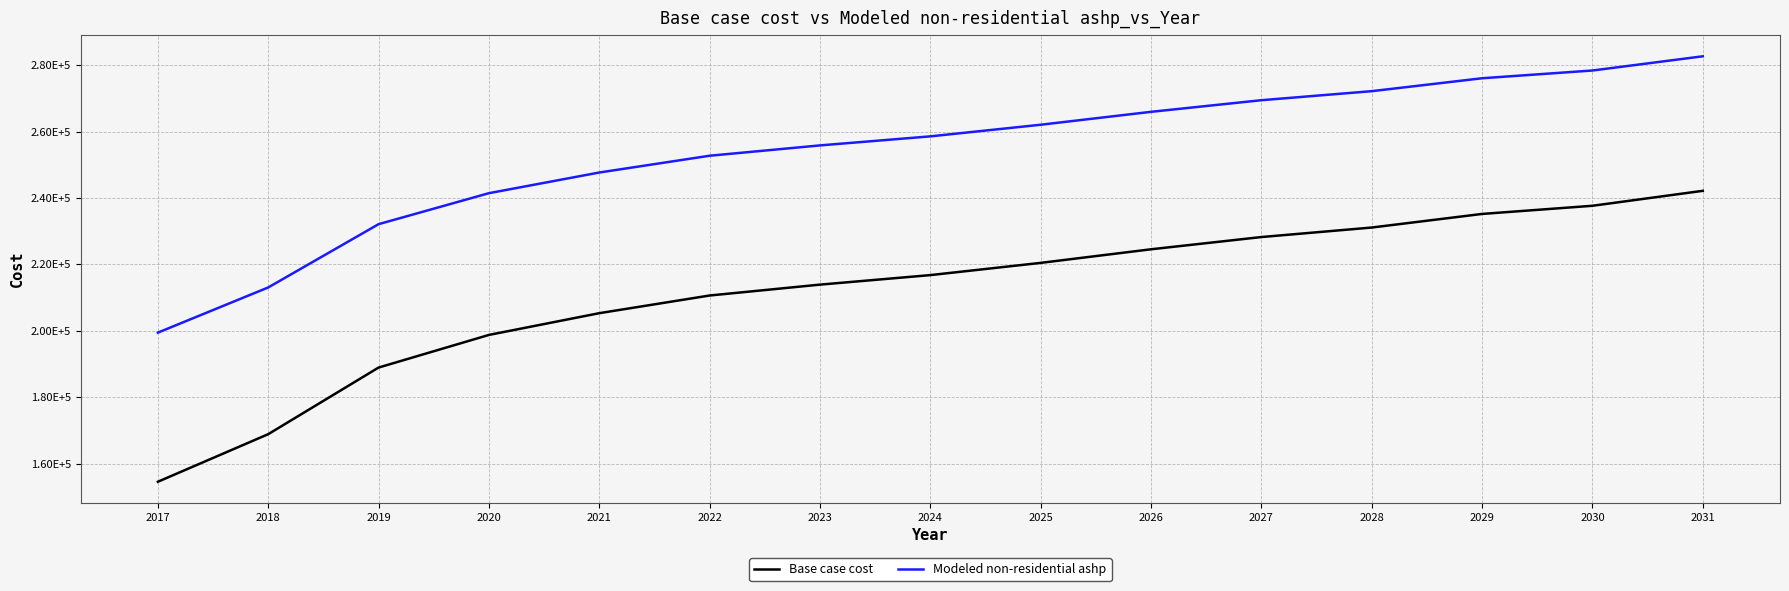

True or false: Modeled non-residential ashp has a value of 265949.4 at 2026.

True